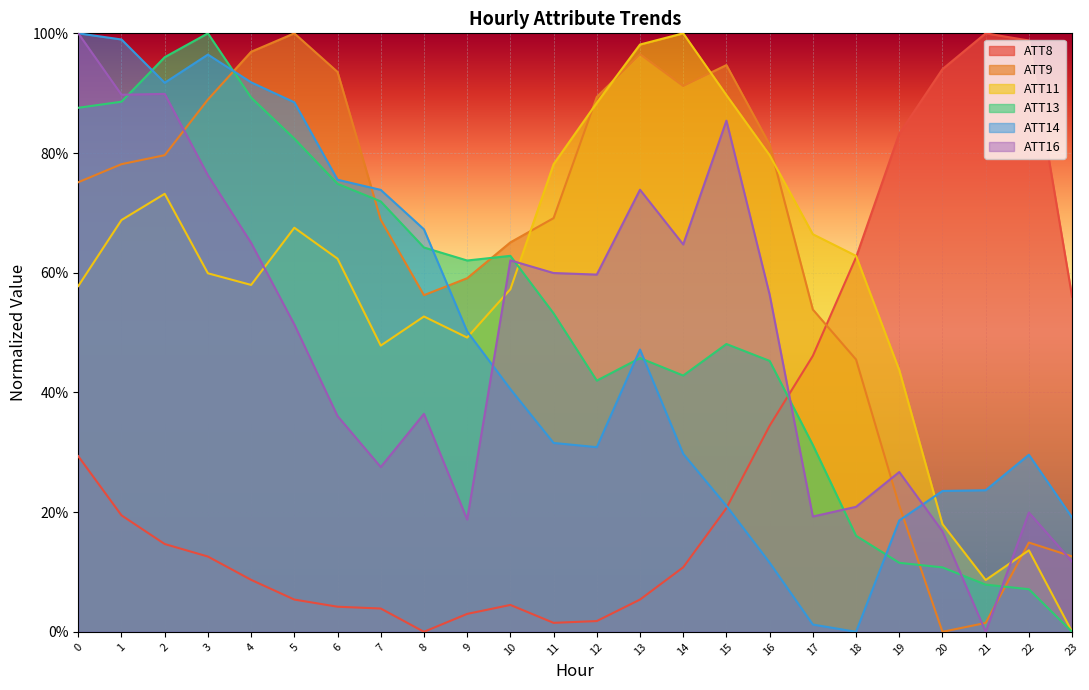

How many interior local peaks does the ATT13 series have?

4